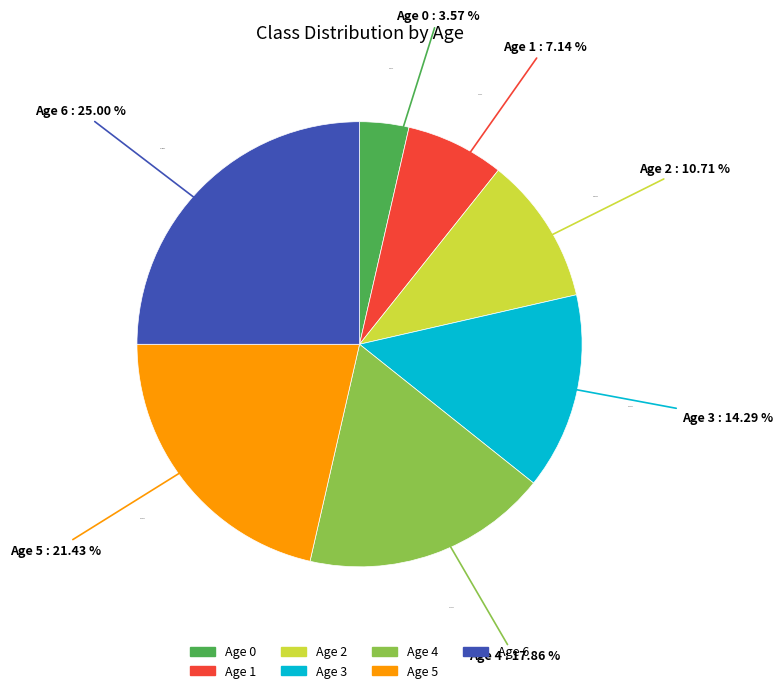

Which category has the biggest portion of the pie?

Age 6